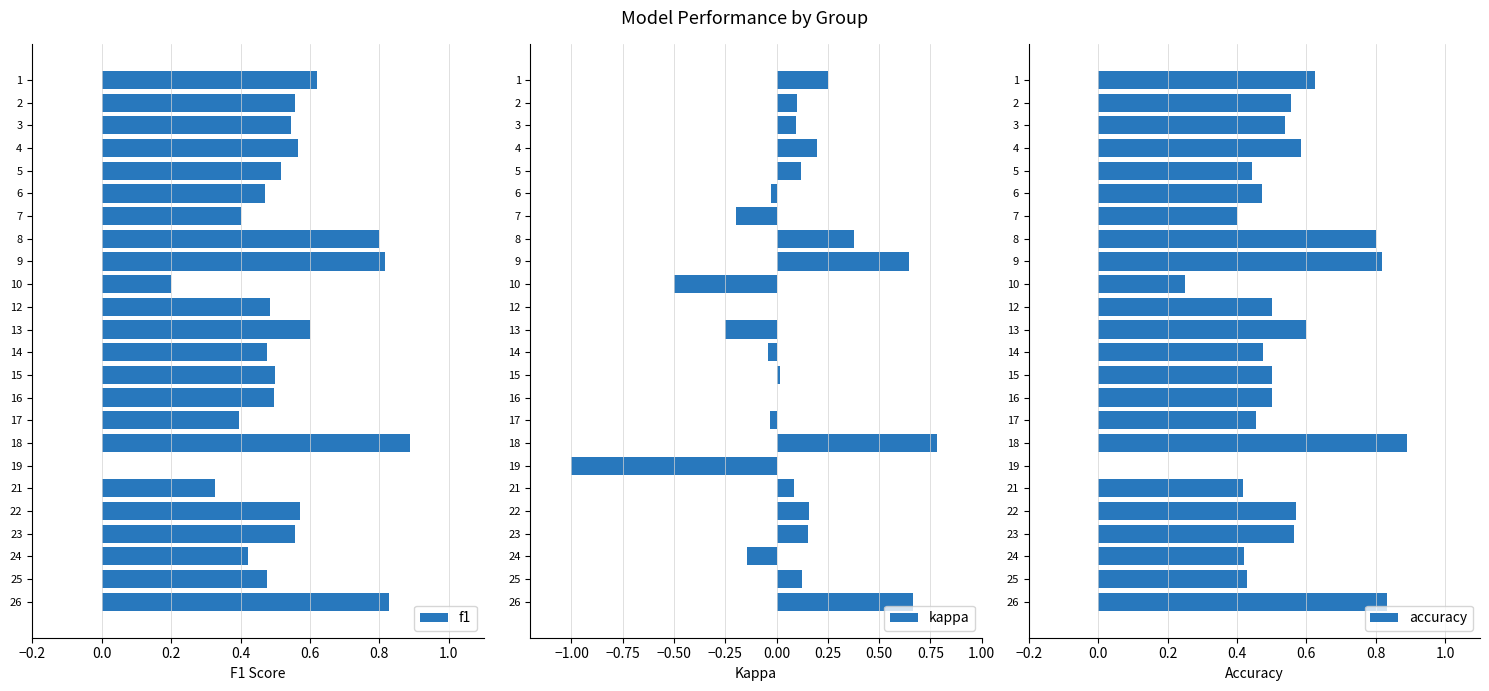

Are the bars horizontal?

Yes